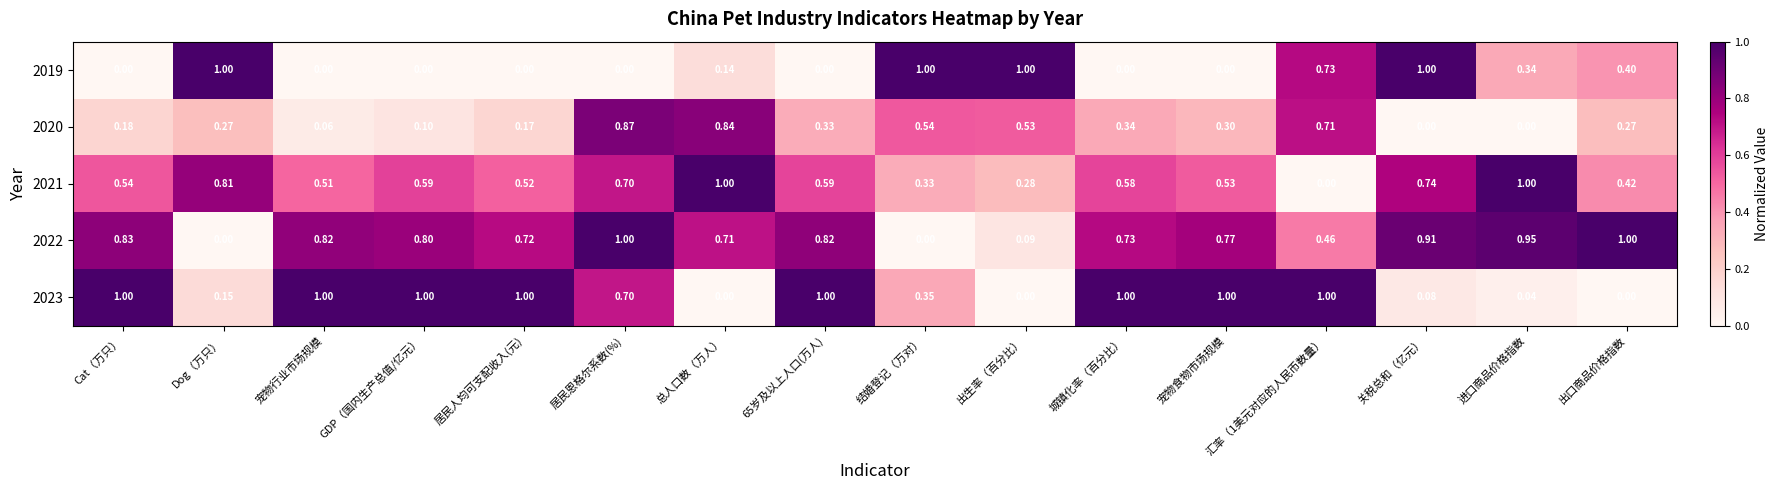

Is the value of 2023 at 结婚登记（万对） greater than the value of 2021 at GDP（国内生产总值/亿元）?

No